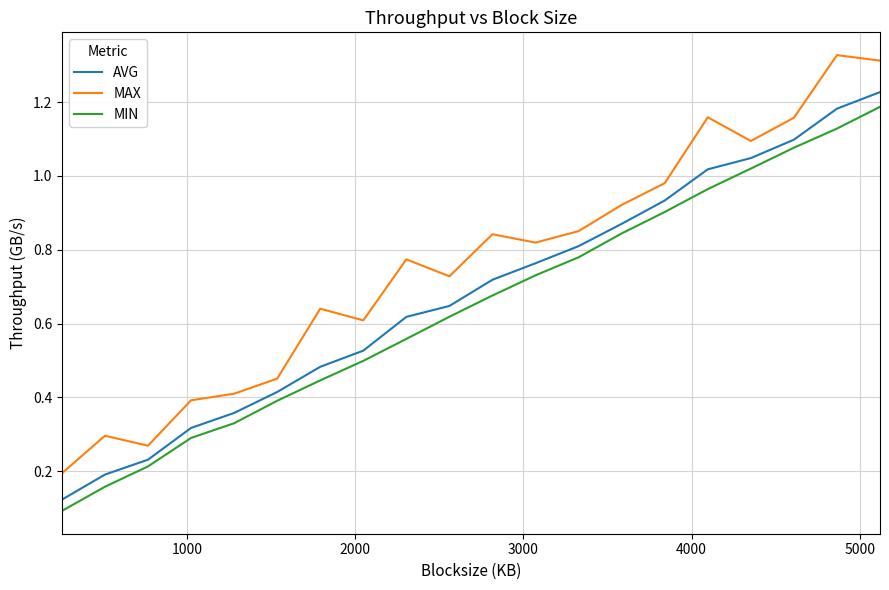

True or false: MAX and AVG cross at least once.

False